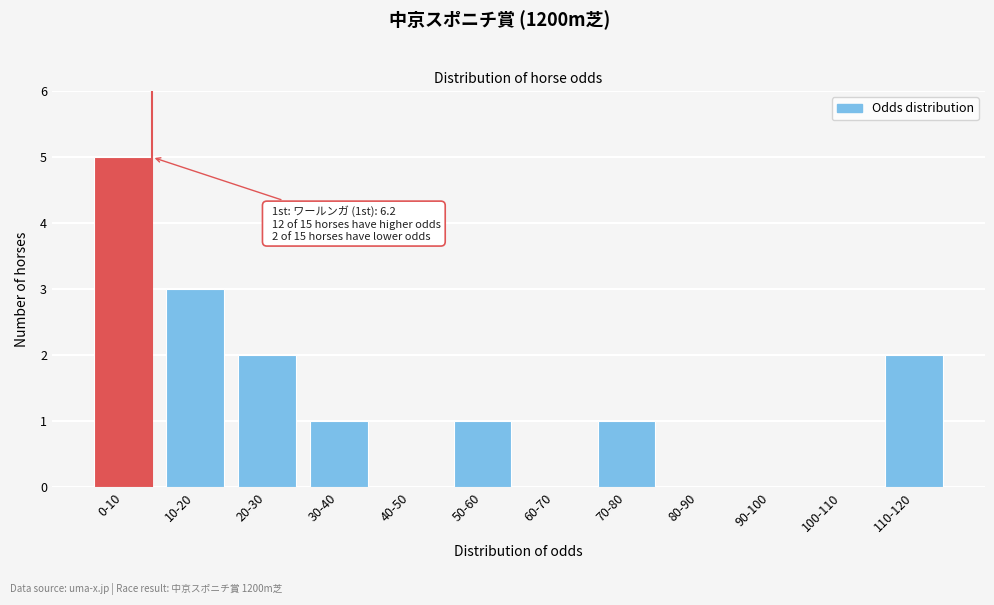

Reading left to right, what are all the values shown in this chart?

0-10=5	10-20=3	20-30=2	30-40=1	40-50=0	50-60=1	60-70=0	70-80=1	80-90=0	90-100=0	100-110=0	110-120=2